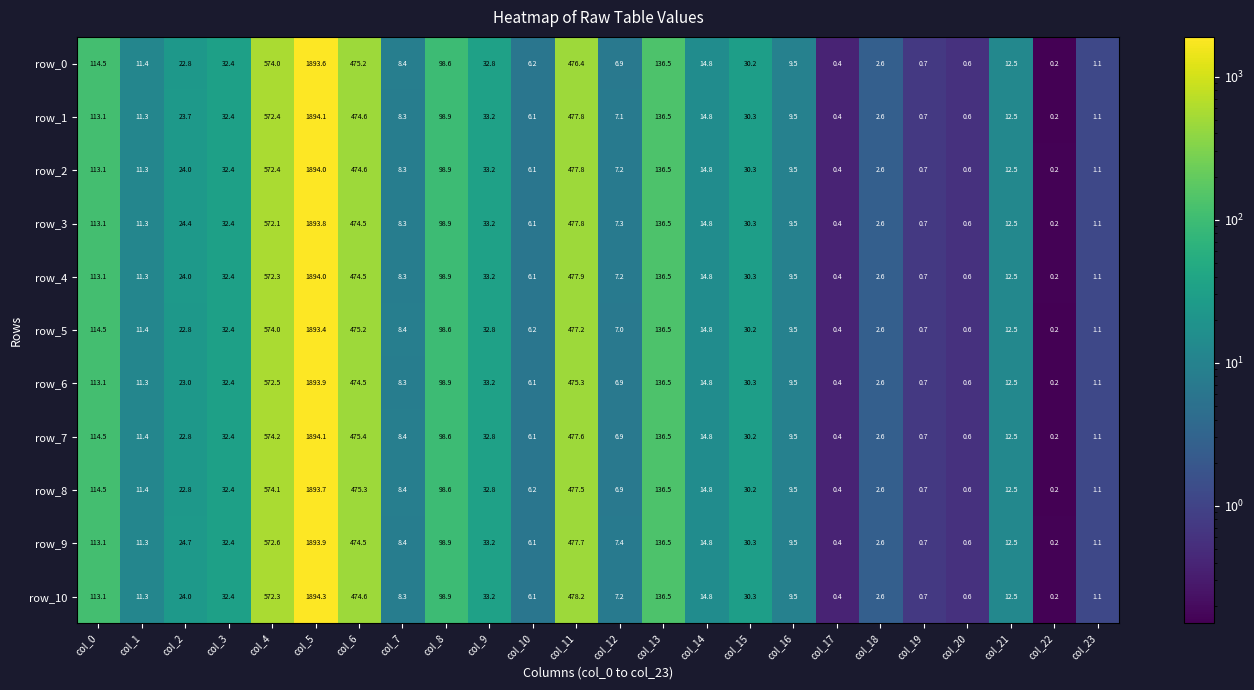

What is the difference between the maximum and minimum values in the row_5 series?

1893.2